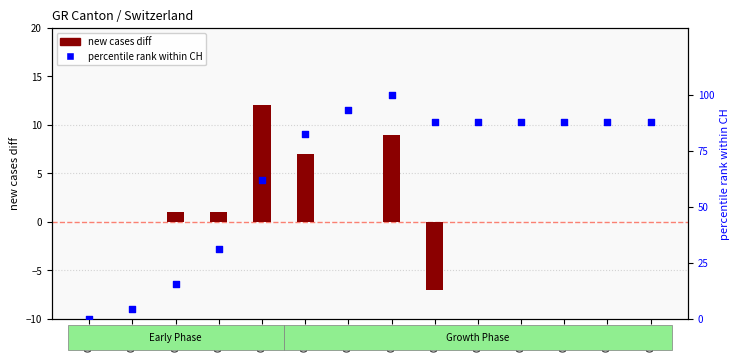

Which series reaches the minimum Y coordinate?

GR new cases (diff)